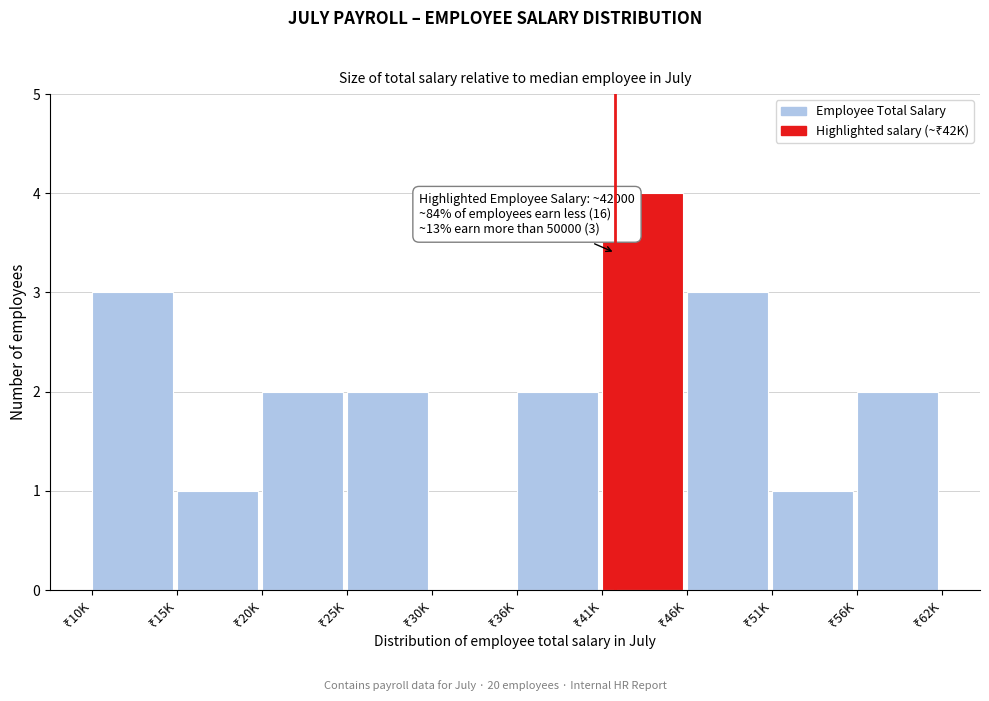

What is the sum of all values?

20